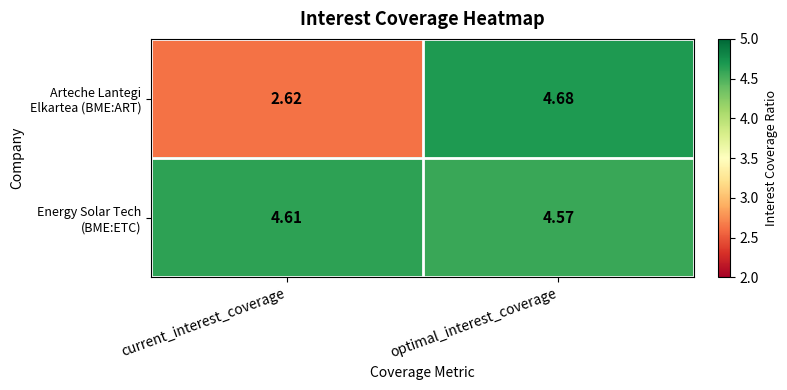

At which category is the sum across all series the highest?

optimal_interest_coverage